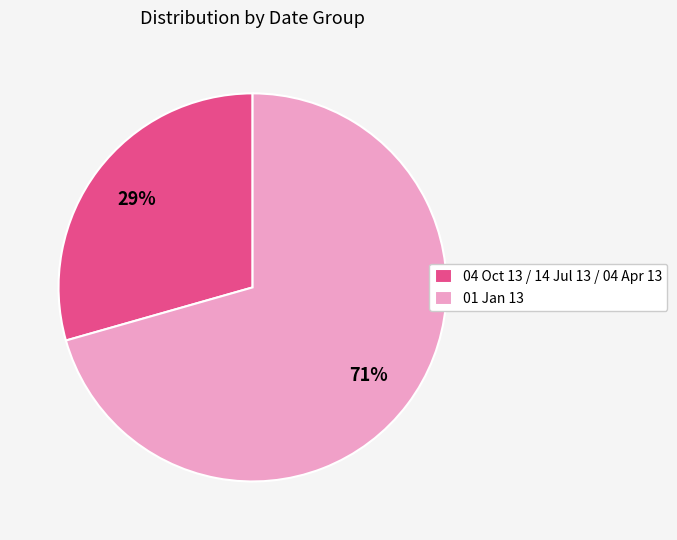

Is it true that 01 Jan 13 is 71% of the pie?

True